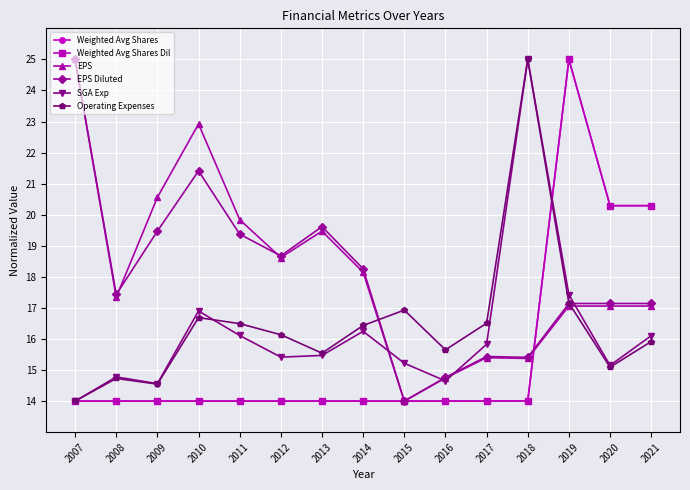

Where is the first local maximum for EPS Diluted?

2010